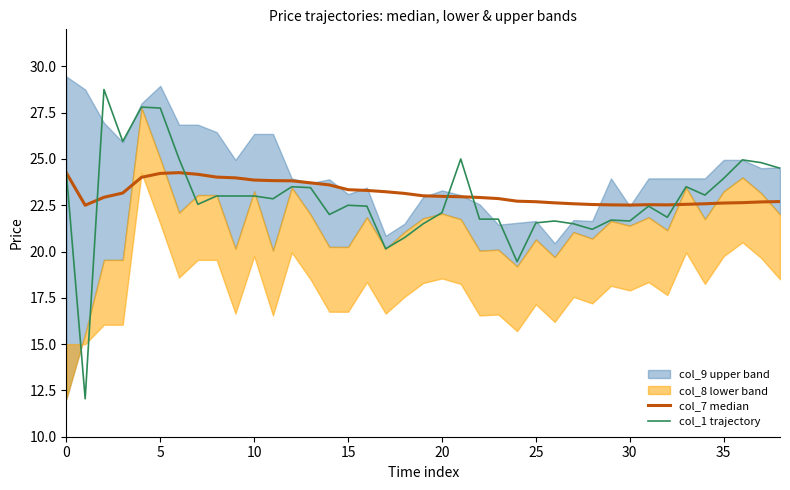

What is the lowest value of the col_1 trajectory series?

12.1